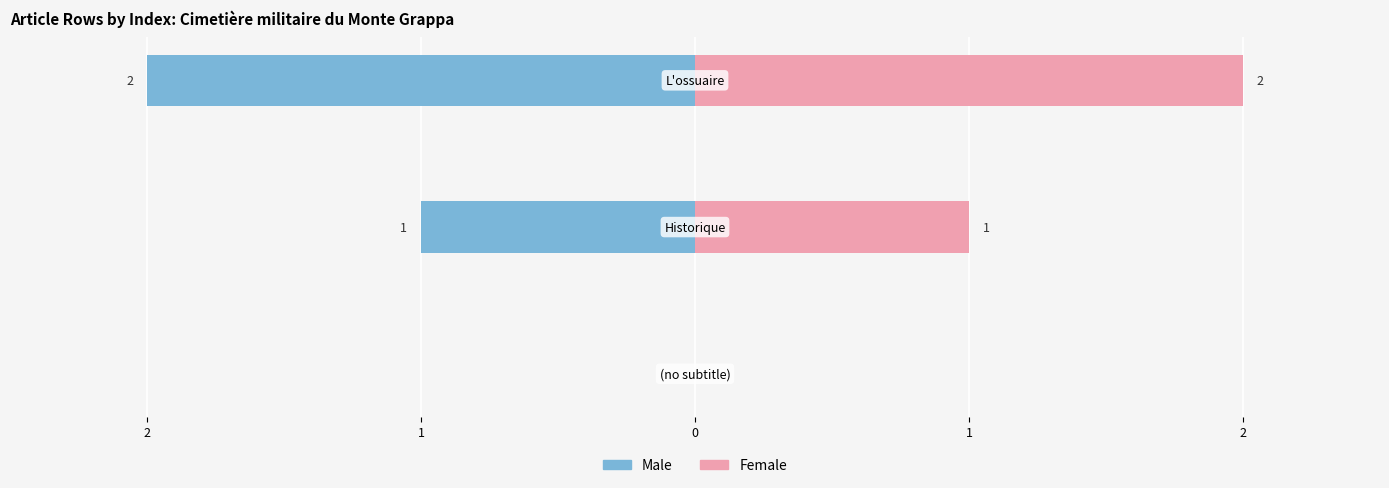

What value does the Female series have at 1?

1